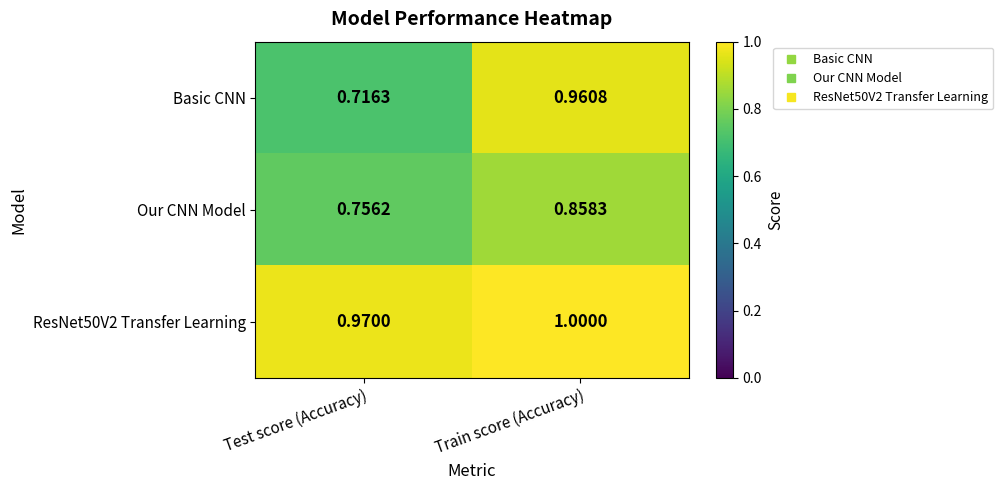

Which category has the lowest value across all series?

Test score (Accuracy)